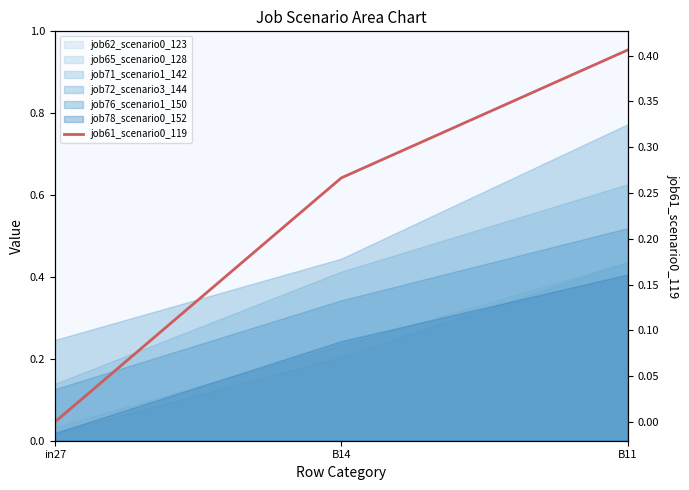

Does the chart have visible grid lines?

No